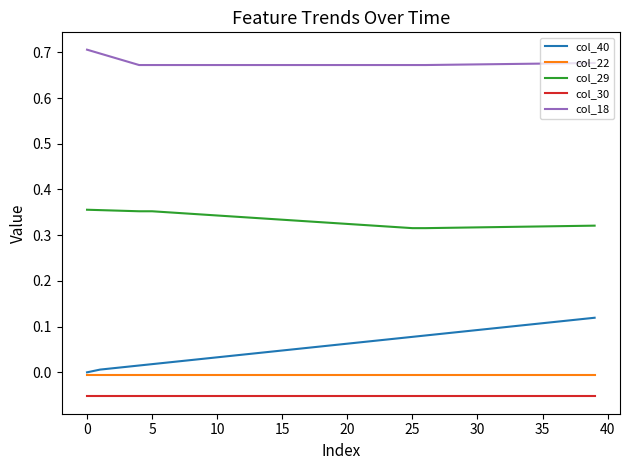

Which series has the widest spread of values?

col_40